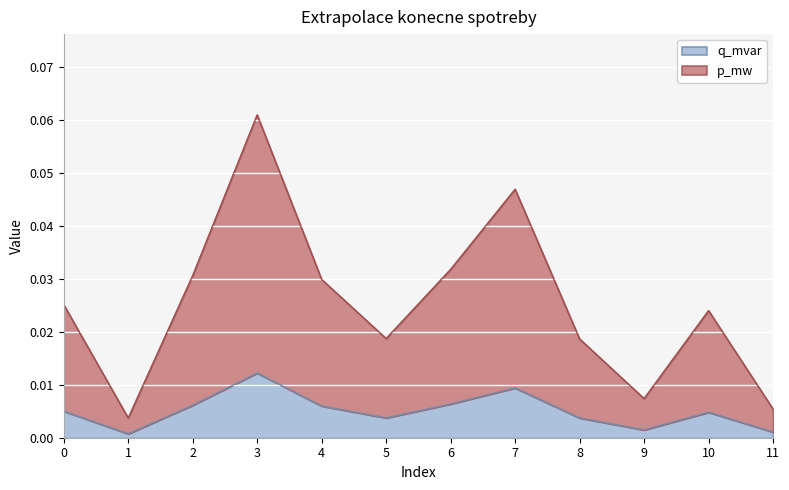

How many interior local valleys does the q_mvar series have?

3